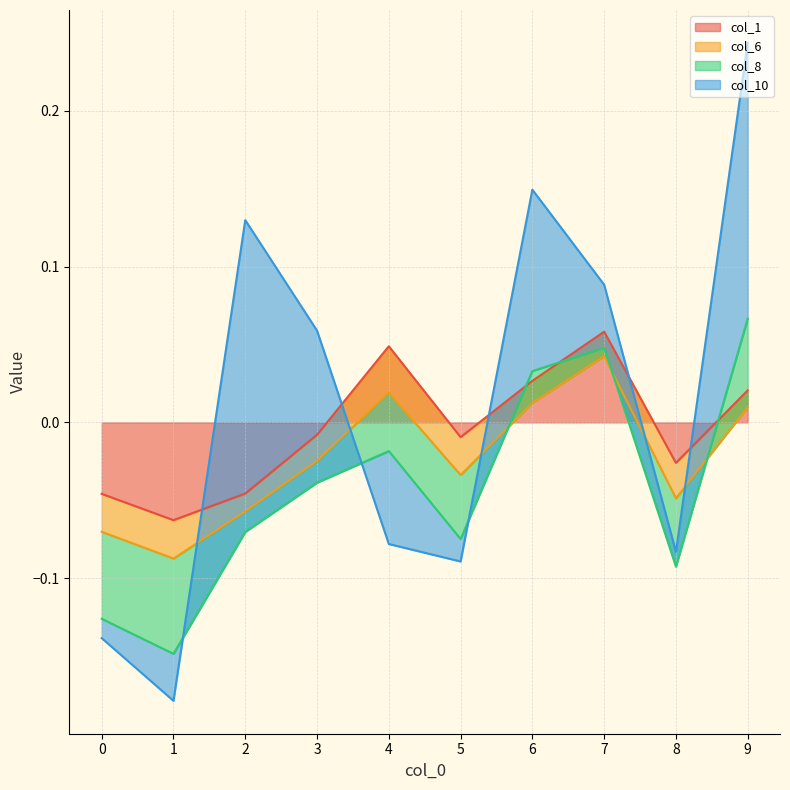

Which series has the largest total across all categories?

col_10